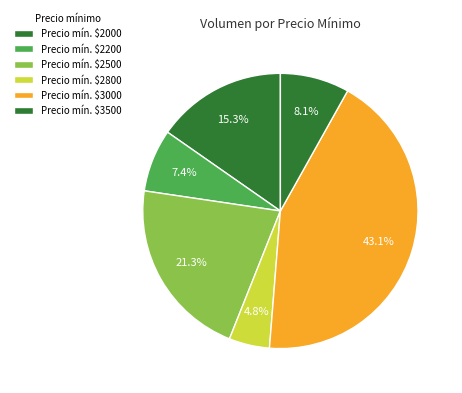

How many segments does this pie chart have?

6